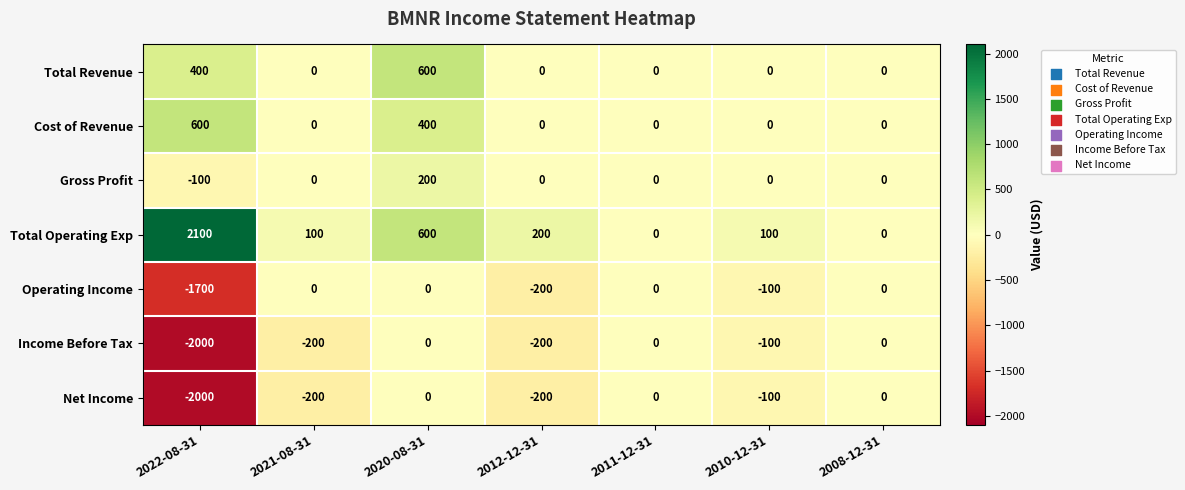

Is it true that Income Before Tax equals -1328 at 2008-12-31?

False